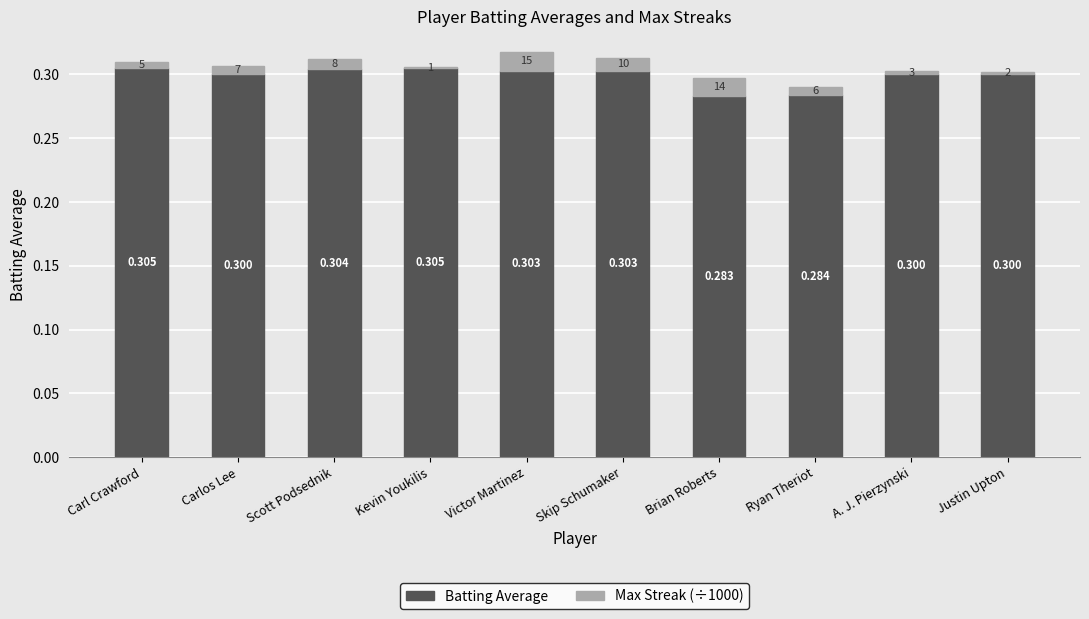

At which category is the sum across all series the highest?

Victor Martinez